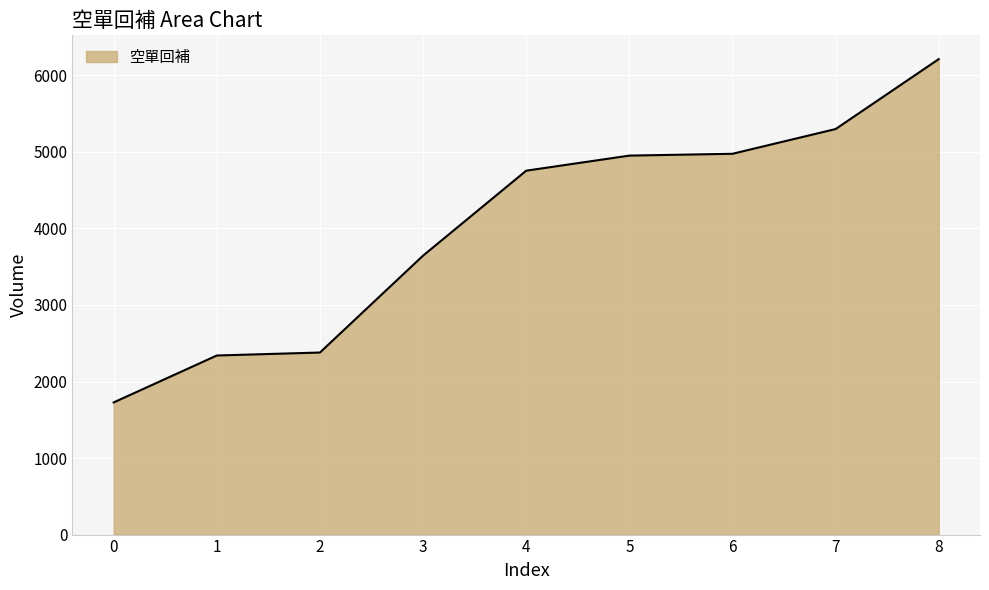

How many series are shown in this chart?

1